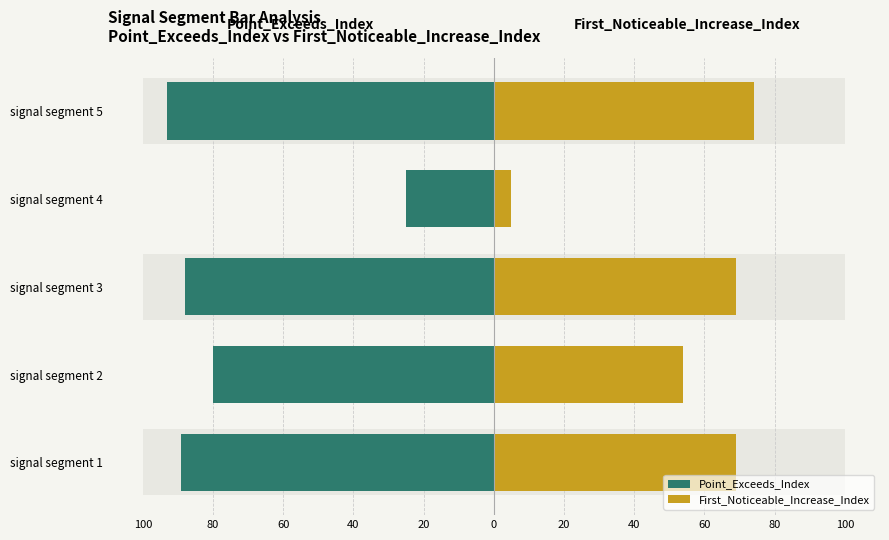

What is the maximum value for First_Noticeable_Increase_Index?

74